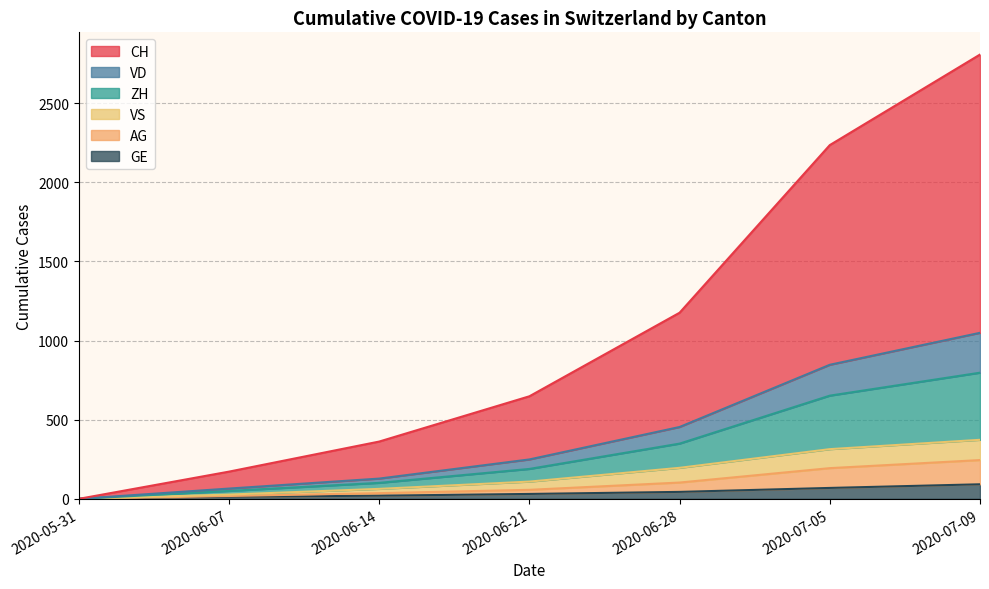

Between 2020-05-31 and 2020-06-28, which is larger?

2020-06-28